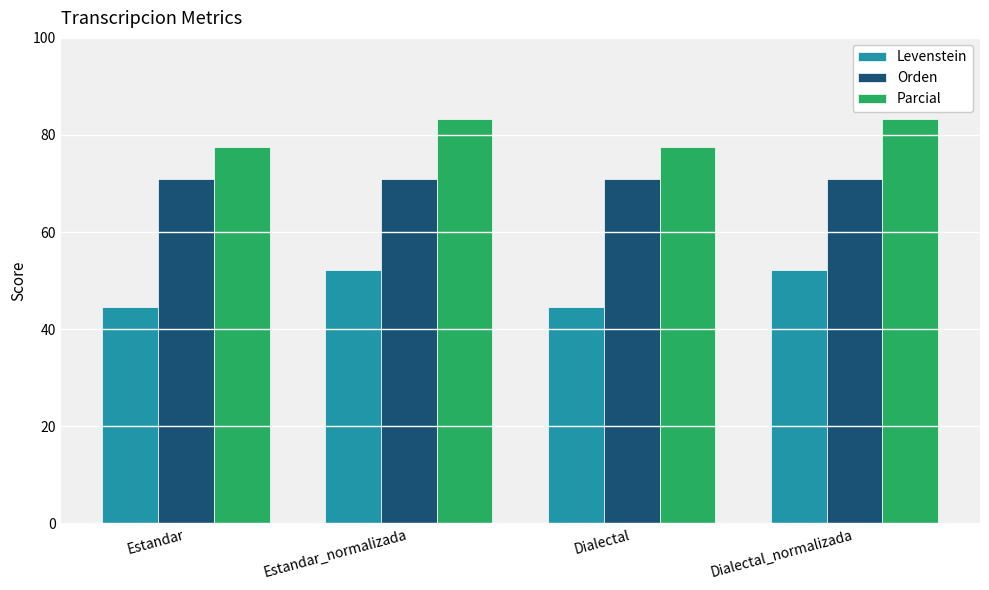

True or false: Orden has a value of 71.0 at Dialectal_normalizada.

True